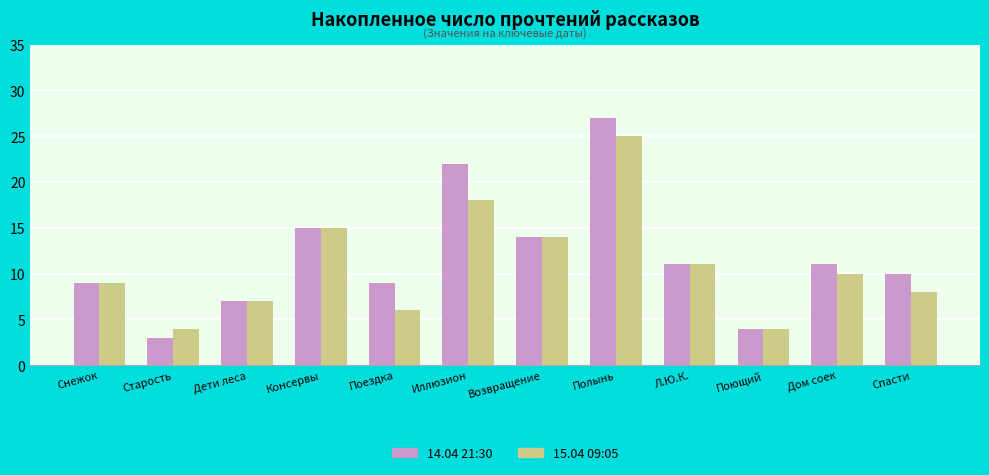

Reading left to right, what are all the values shown in this chart?

14.04 21:30: 9	3	7	15	9	22	14	27	11	4	11	10
15.04 09:05: 9	4	7	15	6	18	14	25	11	4	10	8